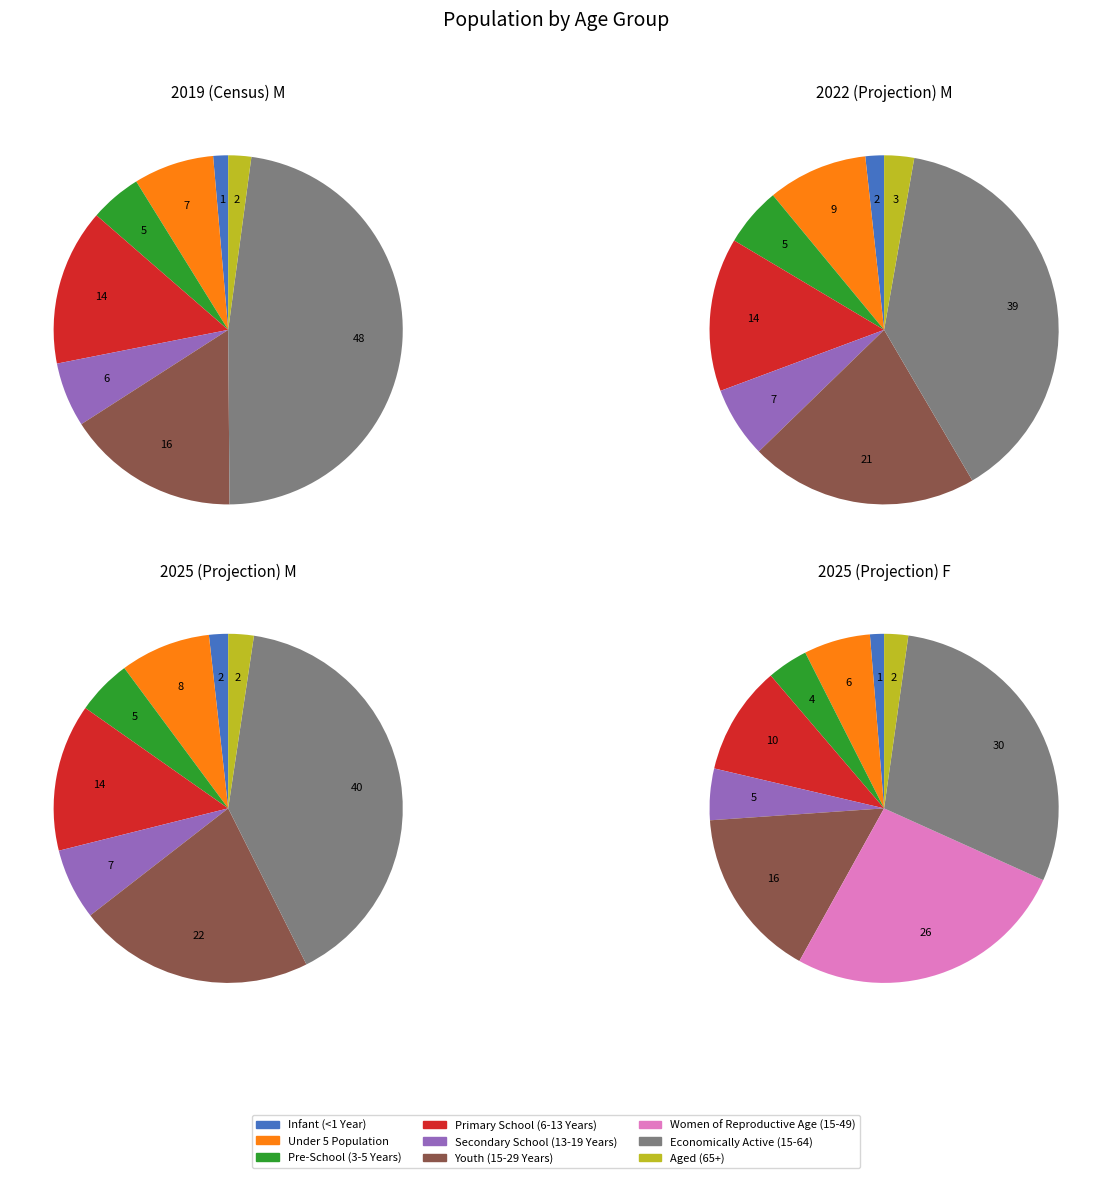

How many slices are in this pie chart?

9